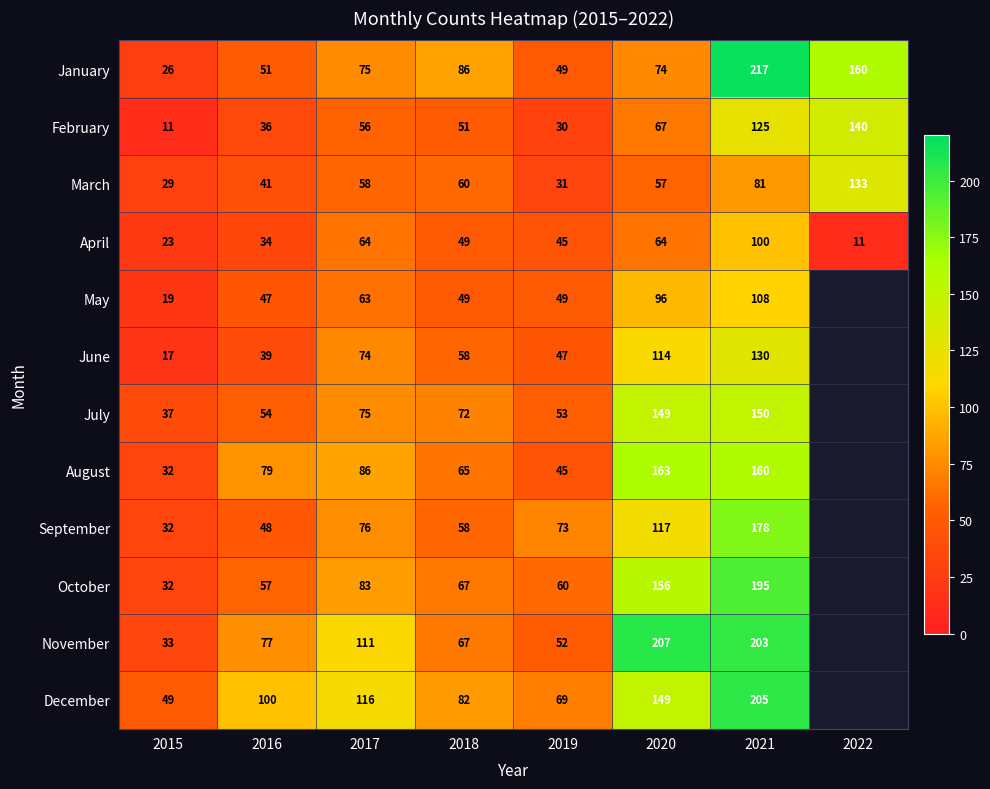

Rank the series at 2017 from highest to lowest value.

December, November, August, October, September, January, July, June, April, May, March, February